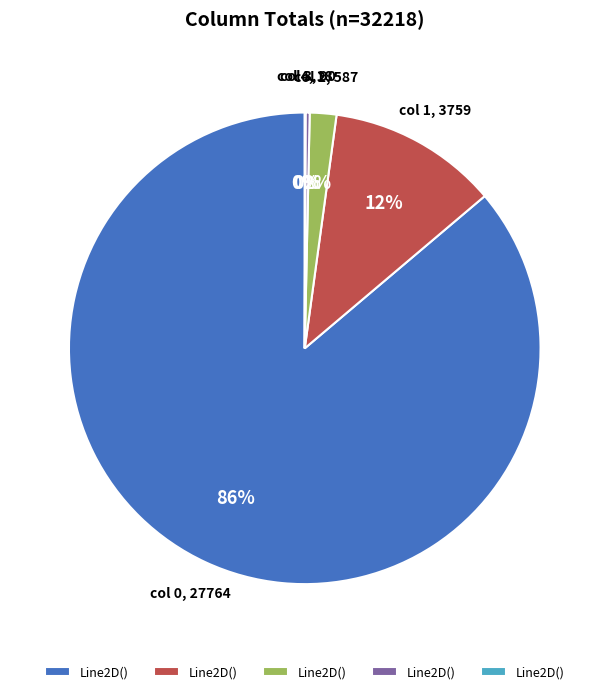

Is there a majority slice in this chart?

Yes